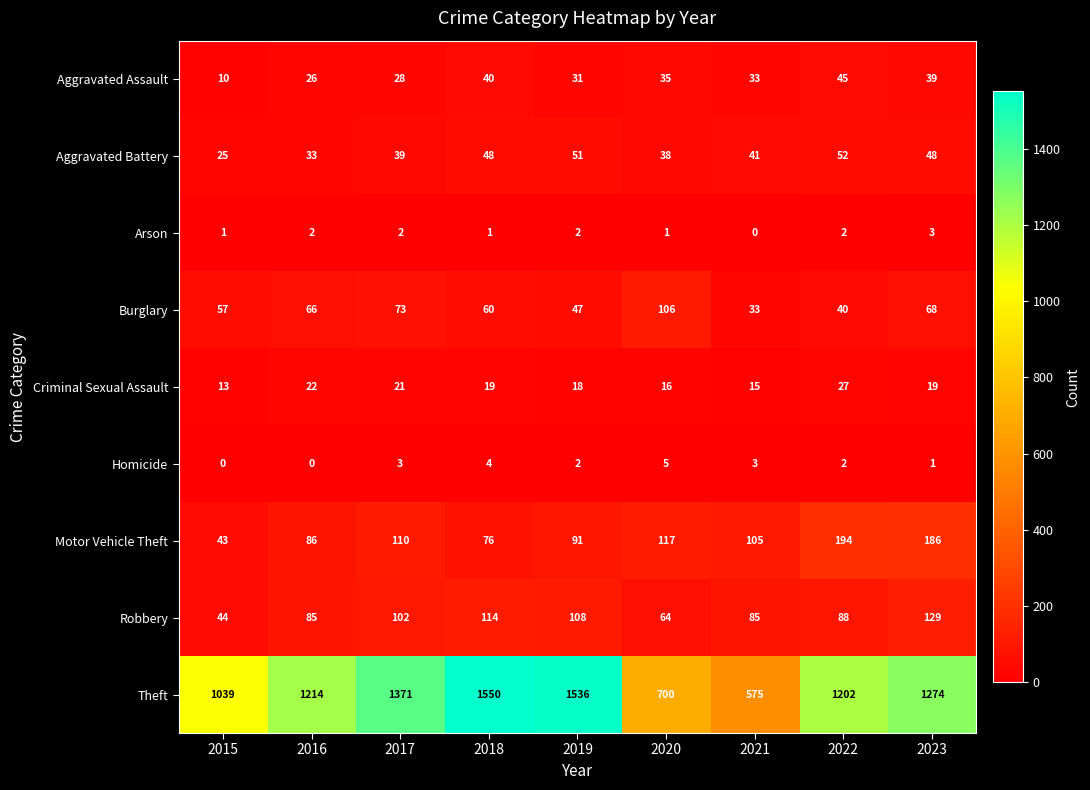

At how many categories does at least one series exceed 428?

9